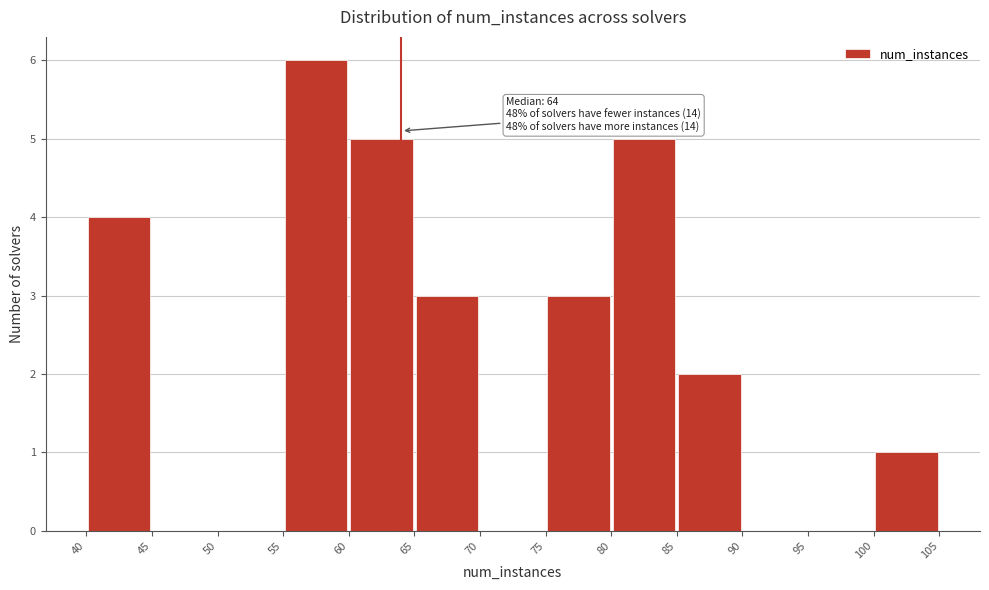

Which range on the x-axis has the tallest bar?

55 to 60